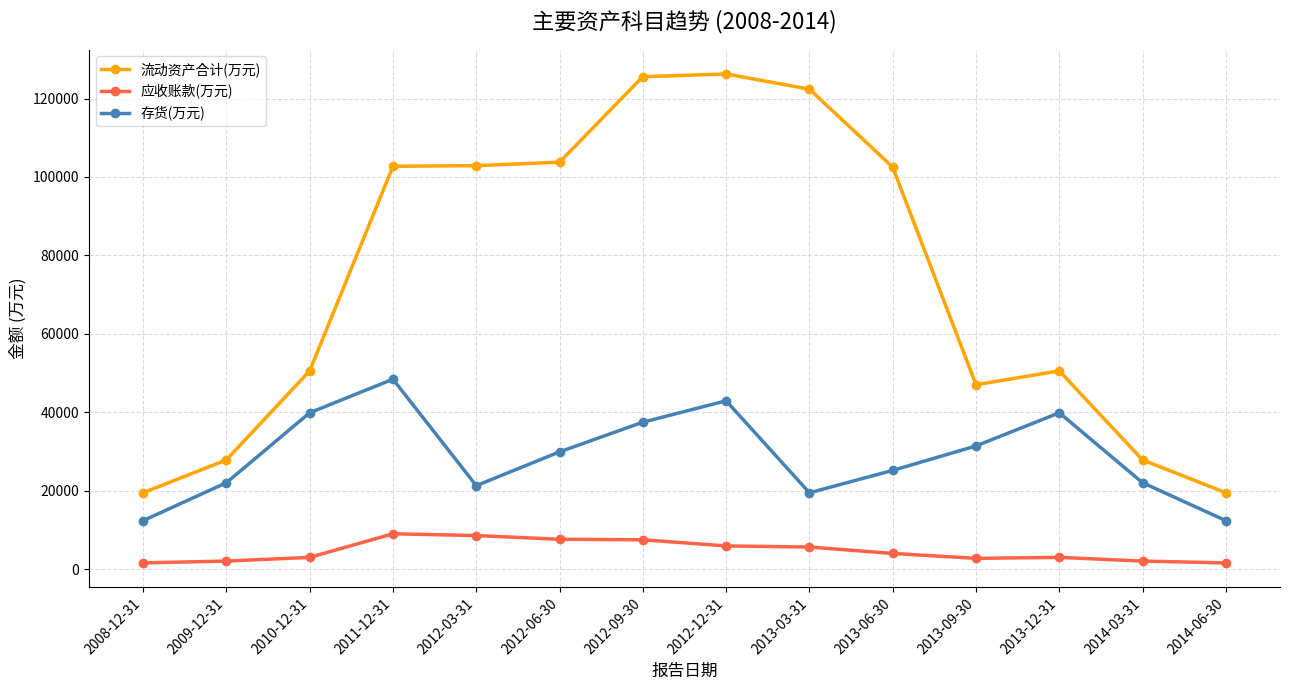

What is the total value across all series at 2013-09-30?

81170